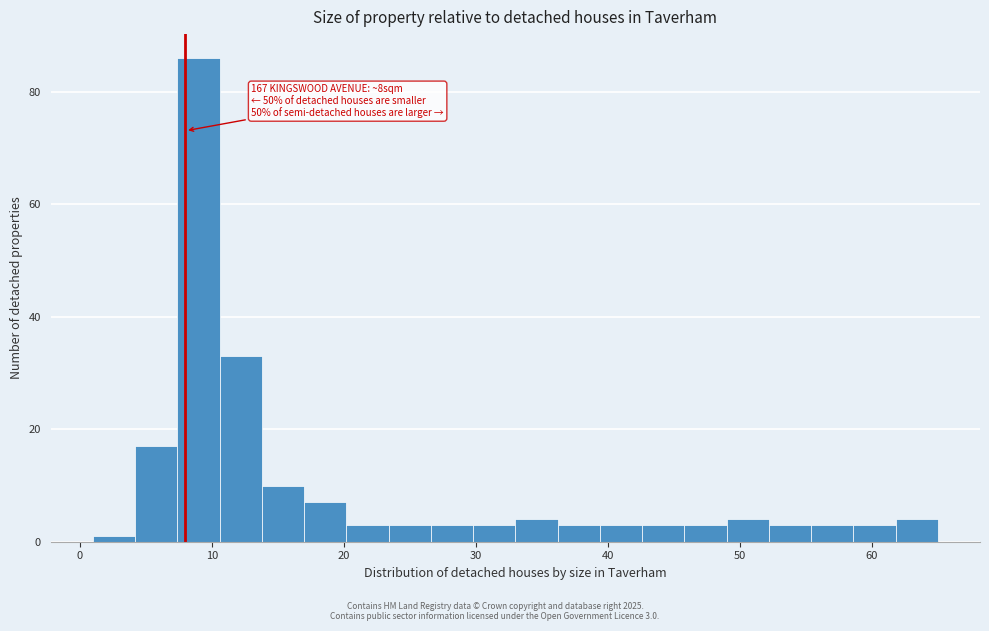

Read against the x-axis, roughly where is the centre of the tallest bar?

9